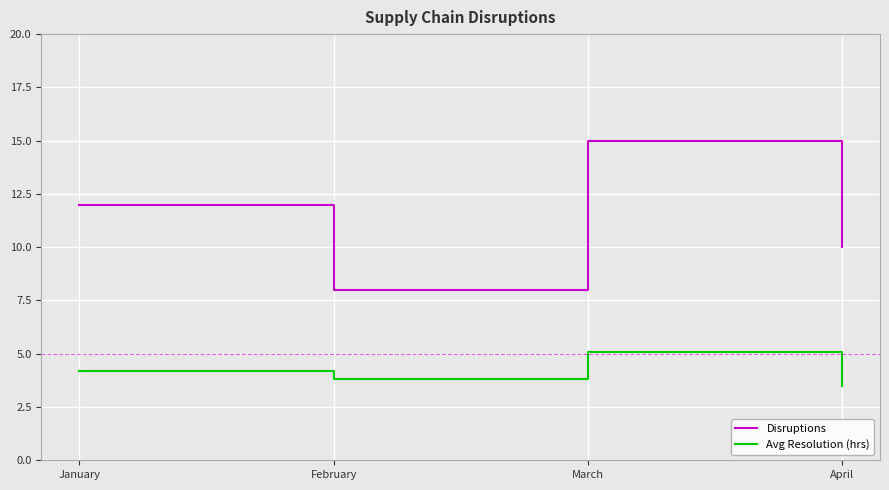

The Avg Resolution (hrs) series shows 2.4 at March. True or false?

False